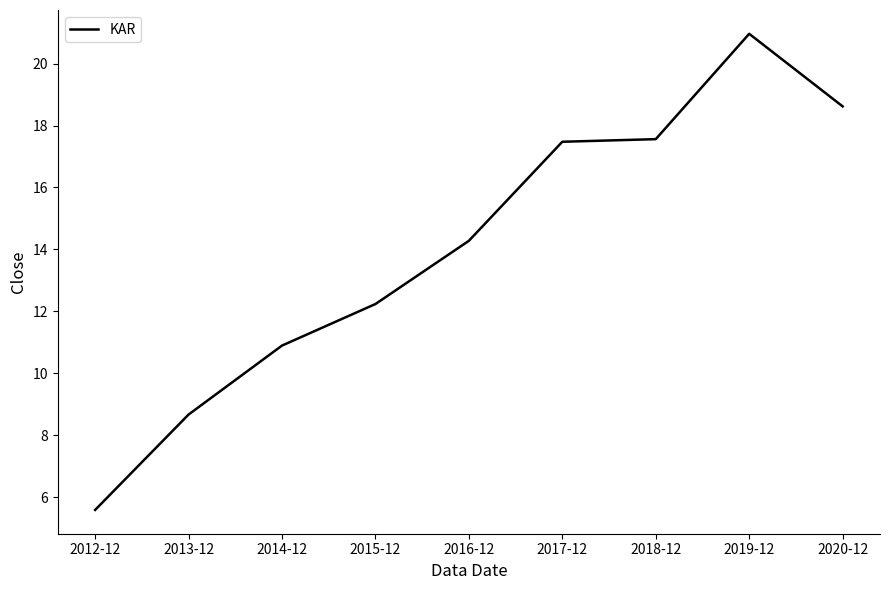

What is the difference between the maximum and second lowest values?

12.3